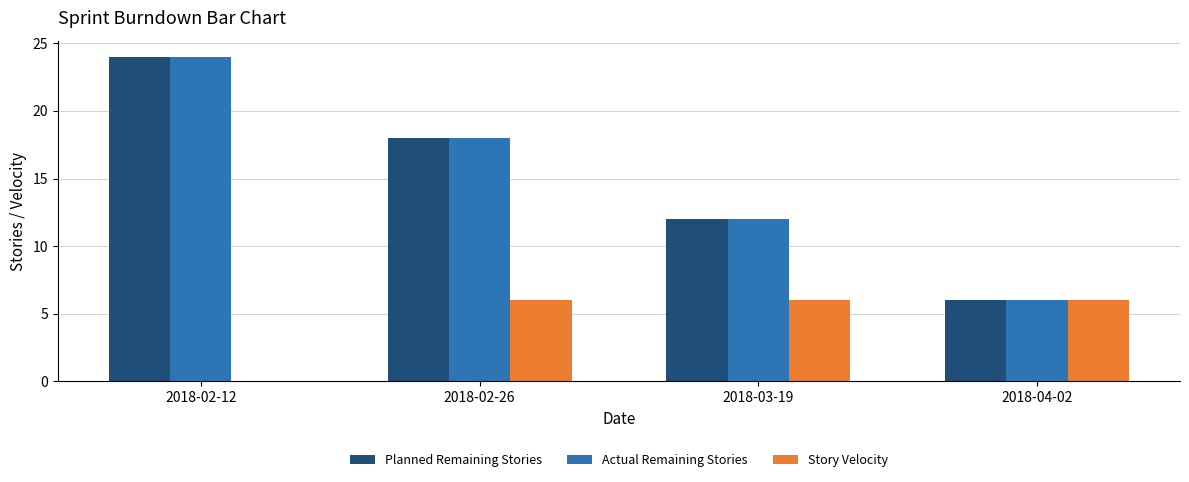

Is it true that Actual Remaining Stories equals 17 at 2018-03-19?

False